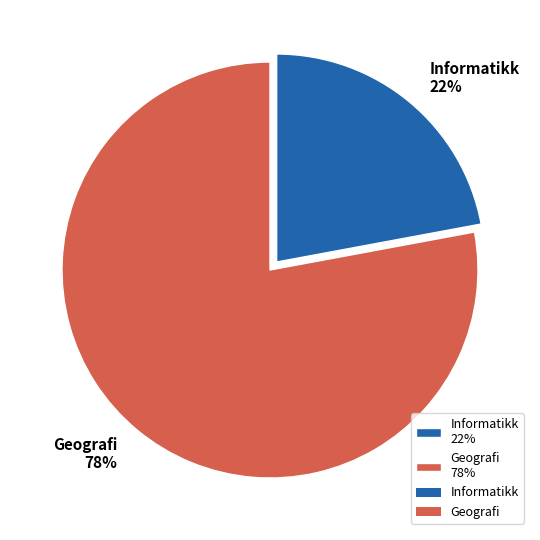

The Informatikk slice represents 30% of the pie. True or false?

False